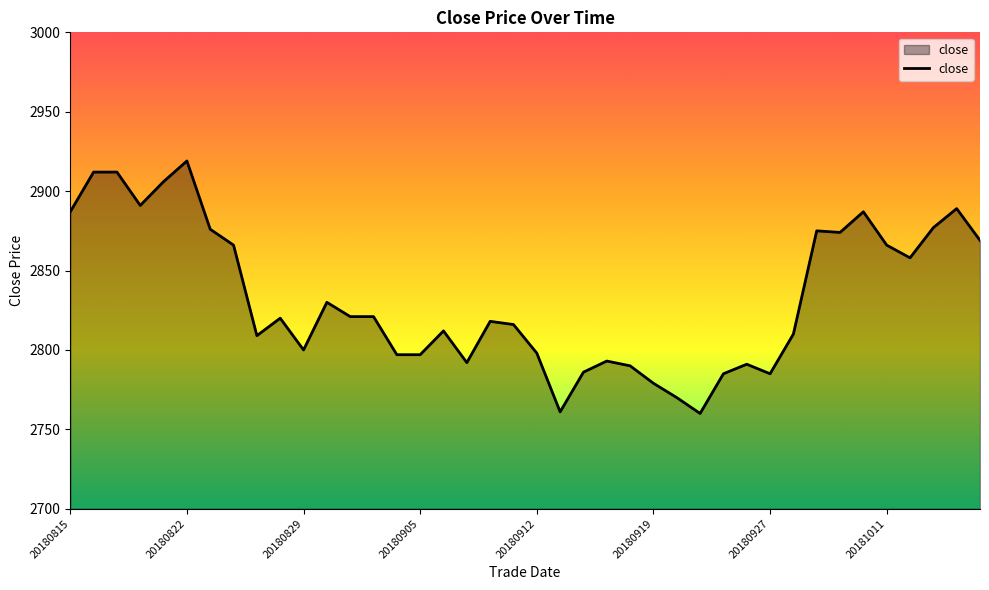

What is the minimum value shown in the chart?

2760